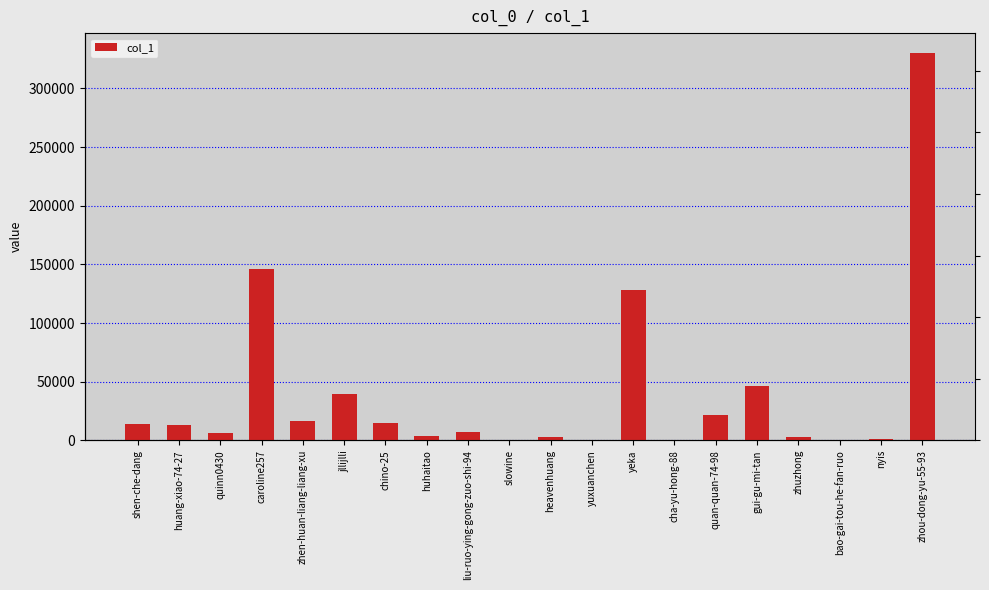

Reading left to right, extract all data points from this chart.

shen-che-dang=13855	huang-xiao-74-27=12732	quinn0430=5907	caroline257=146178	zhen-huan-liang-liang-xu=16606	jllijlli=39270	chino-25=14458	huhaitao=3927	liu-ruo-ying-gong-zuo-shi-94=7487	slowine=347	heavenhuang=3228	yuxuanchen=187	yeka=128573	cha-yu-hong-88=1	quan-quan-74-98=22063	gui-gu-mi-tan=46523	zhuzhong=2648	bao-gai-tou-he-fan-ruo=567	nyis=1046	zhou-dong-yu-55-93=330632